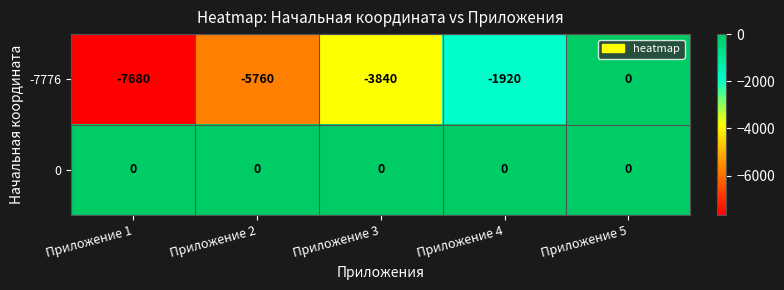

Where is -7776 nearest to the value -3840?

Приложение 3